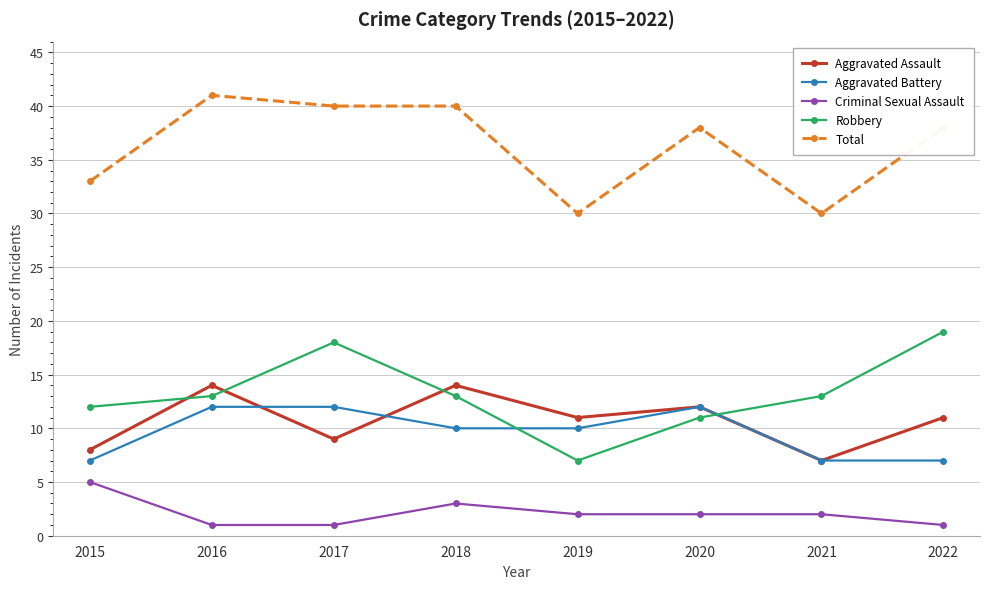

What is the spread (max minus min) of values at 2020?

36